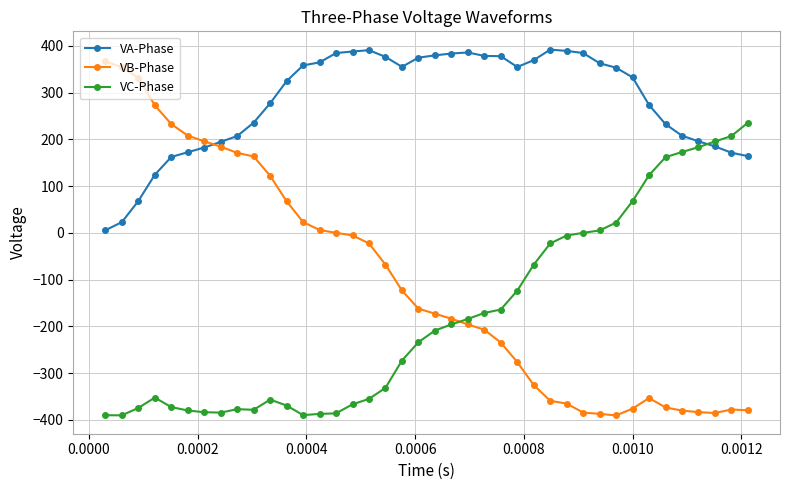

What is the value of the VA-Phase point at the 16th from the left?

387.9